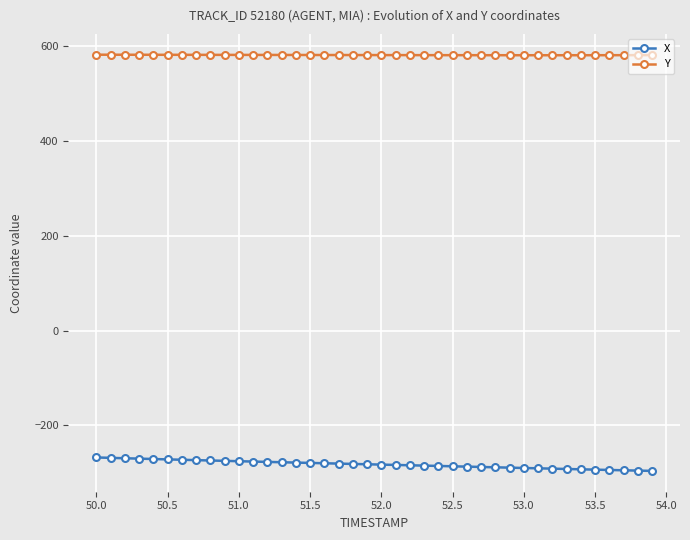

What is the average value of the Y series?

580.9